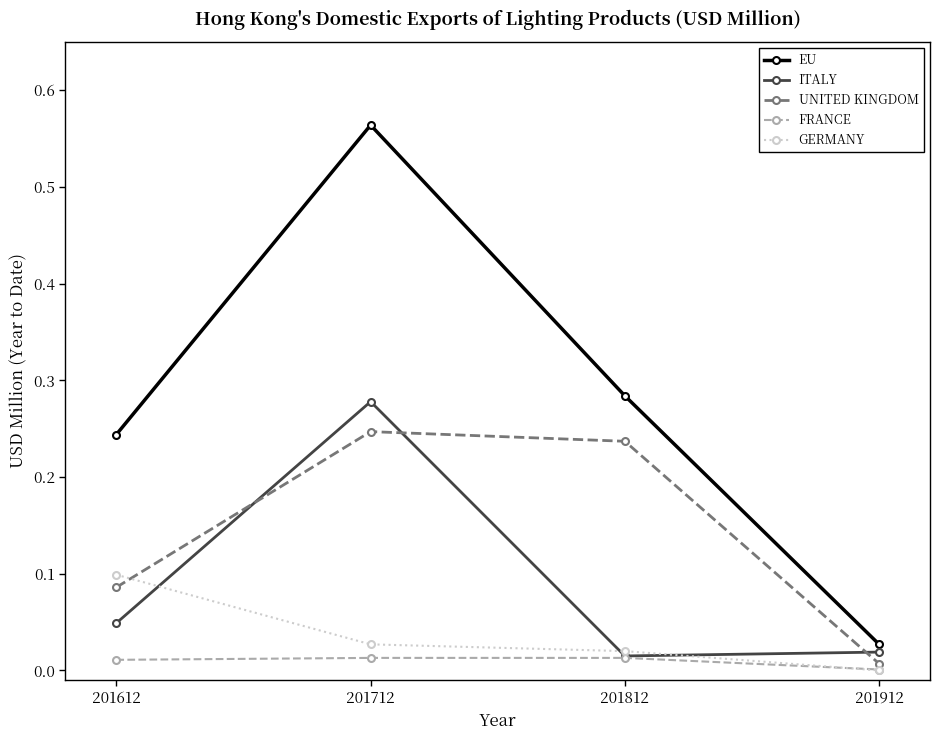

Is this an area chart (filled region under the line)?

No